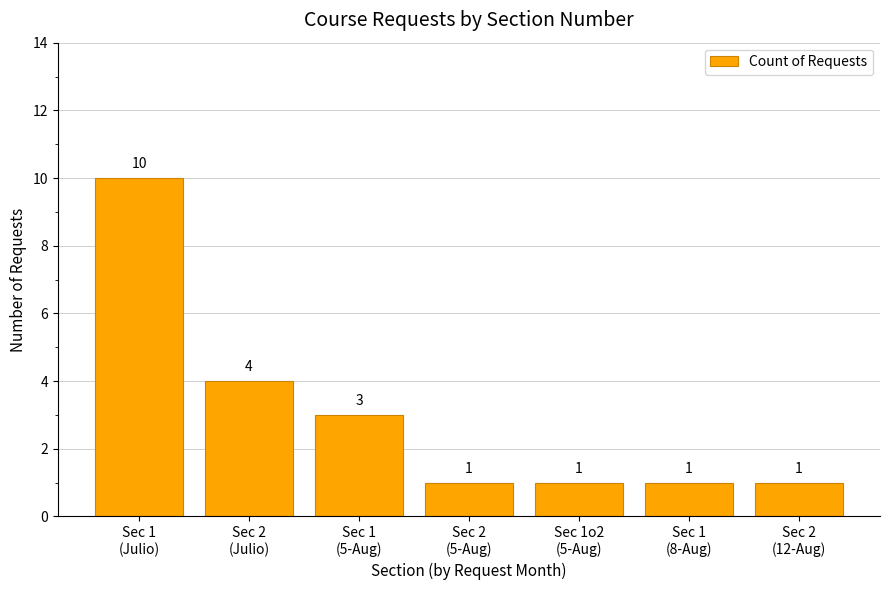

What is the value of the 6th bar from the left?

1